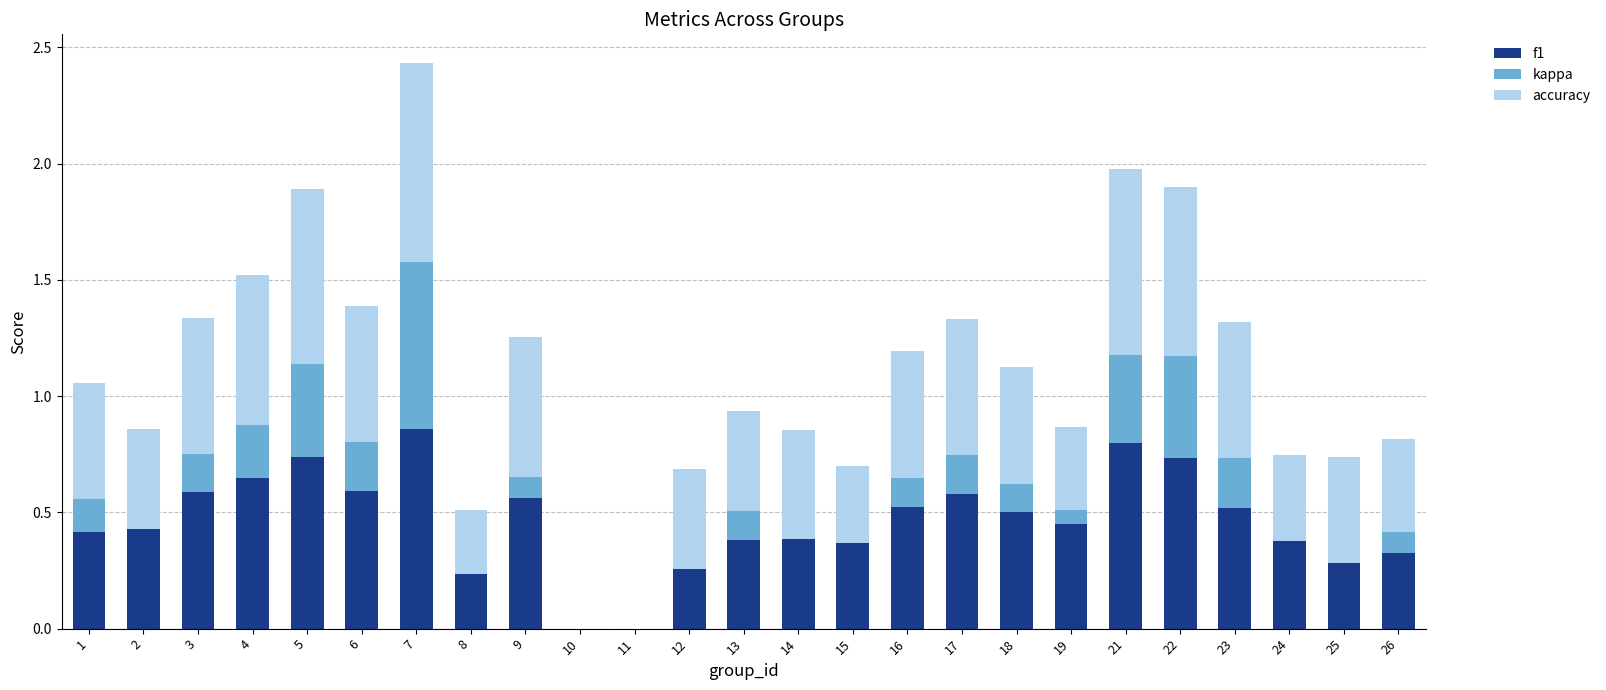

At which category is the sum across all series the highest?

7